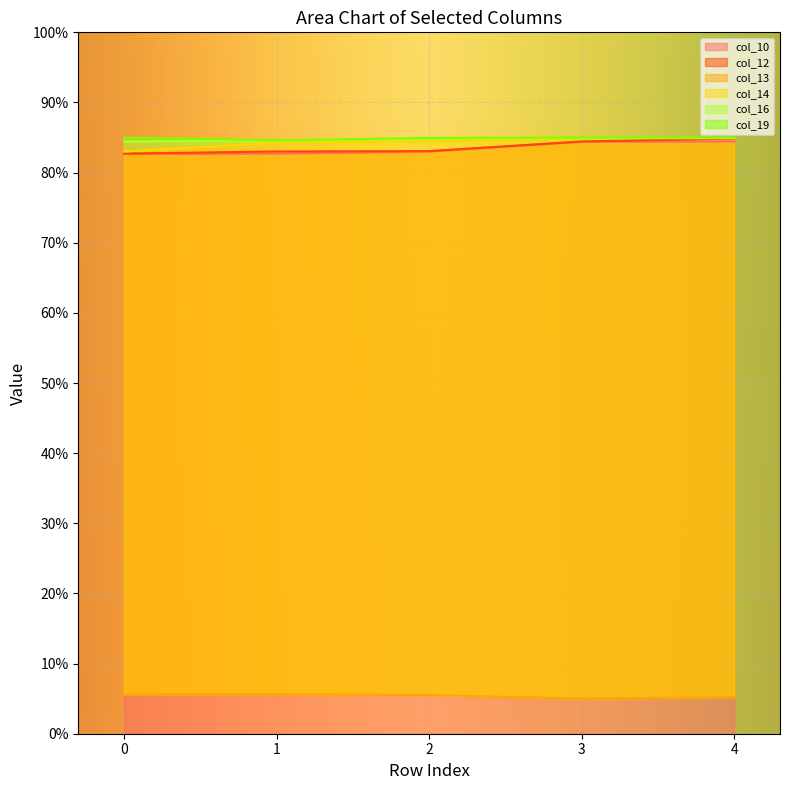

How many categories are shown in the chart?

5